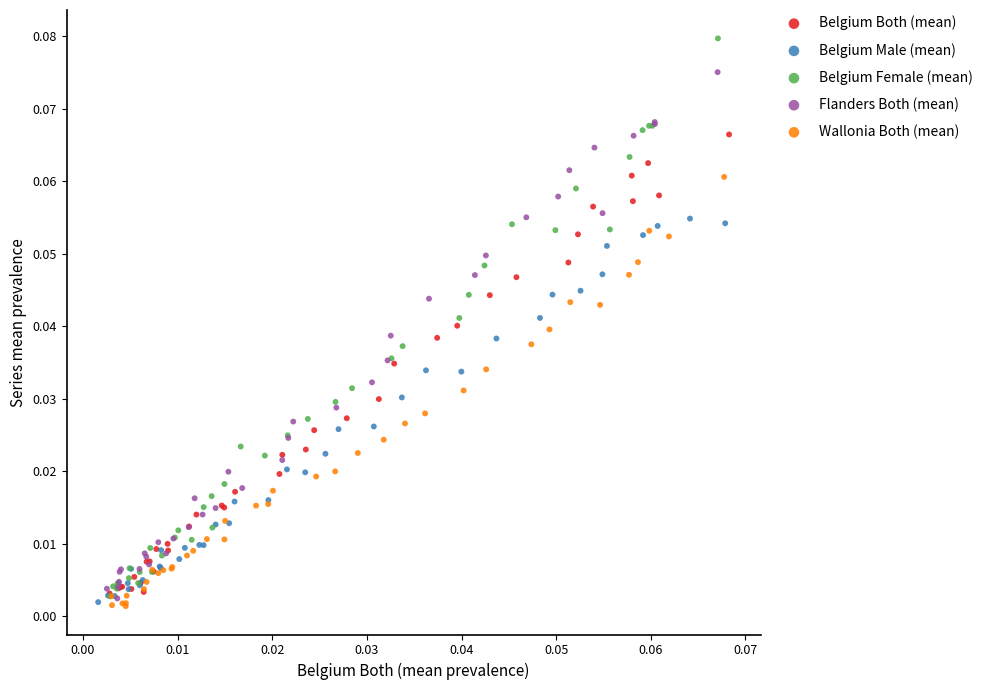

Which series reaches the maximum Y coordinate?

Belgium Female (mean)